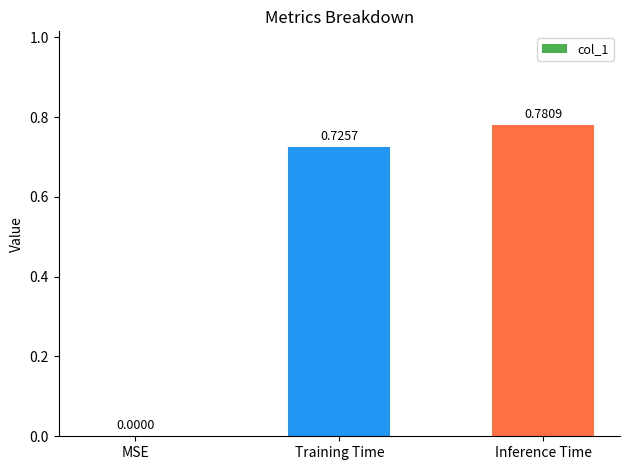

How many positive values are there?

2